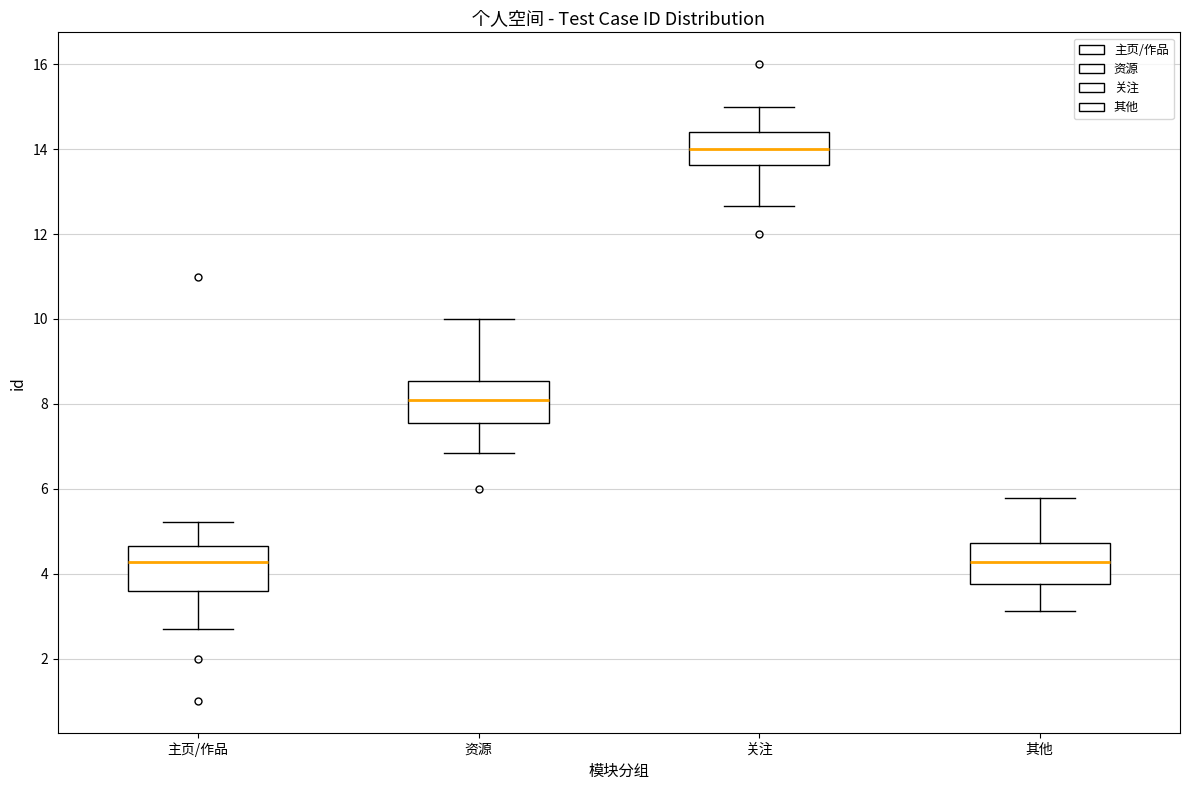

Reading left to right, transcribe this box plot: for each box, give where its median line is, the range the box spans, and where its two whiskers end, as read against the y-axis. The values are not printed on the chart, so give them approximately, as read against the axis.

主页/作品: median 4.2, box 3.6 to 4.6, whiskers 2.6 to 5.2
资源: median 8.0, box 7.6 to 8.6, whiskers 6.8 to 10.0
关注: median 14.0, box 13.6 to 14.4, whiskers 12.6 to 15.0
其他: median 4.2, box 3.8 to 4.8, whiskers 3.2 to 5.8